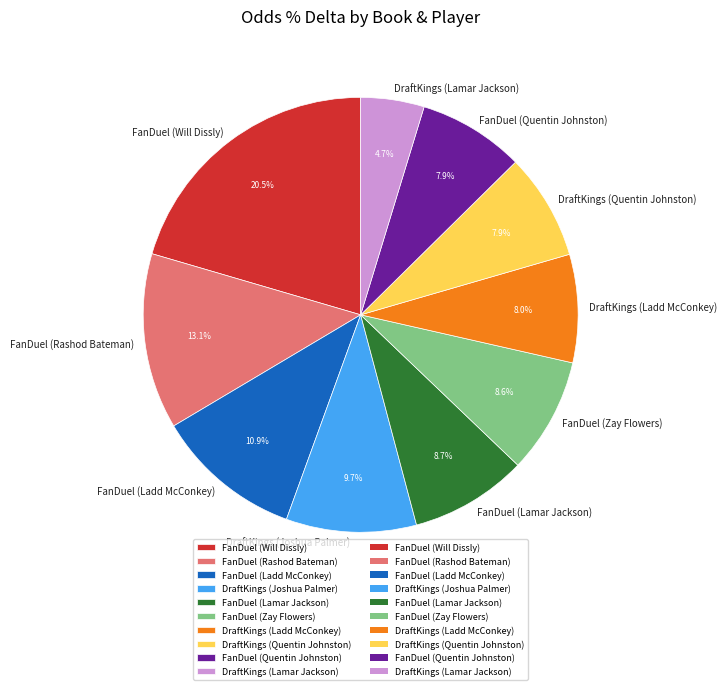

Is there a majority slice in this chart?

No